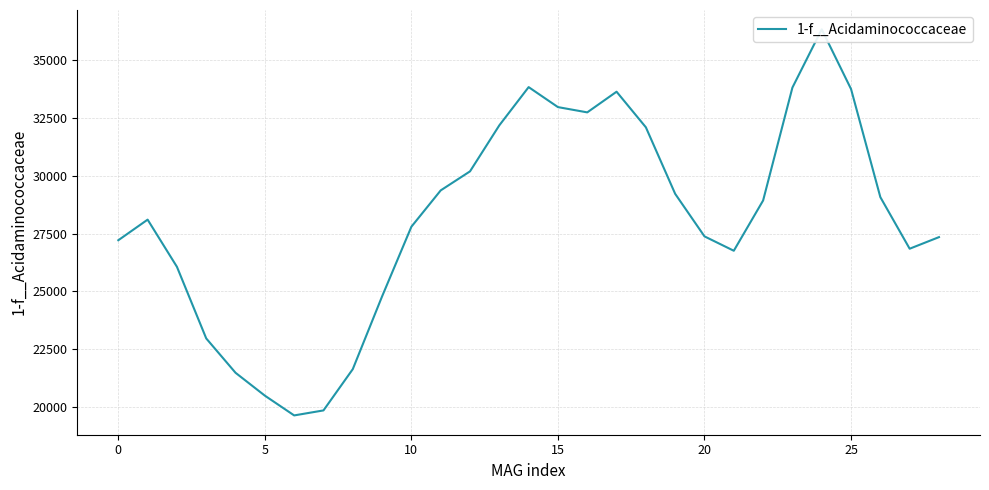

How many interior local valleys (lower than both neighbors) does the data have?

4